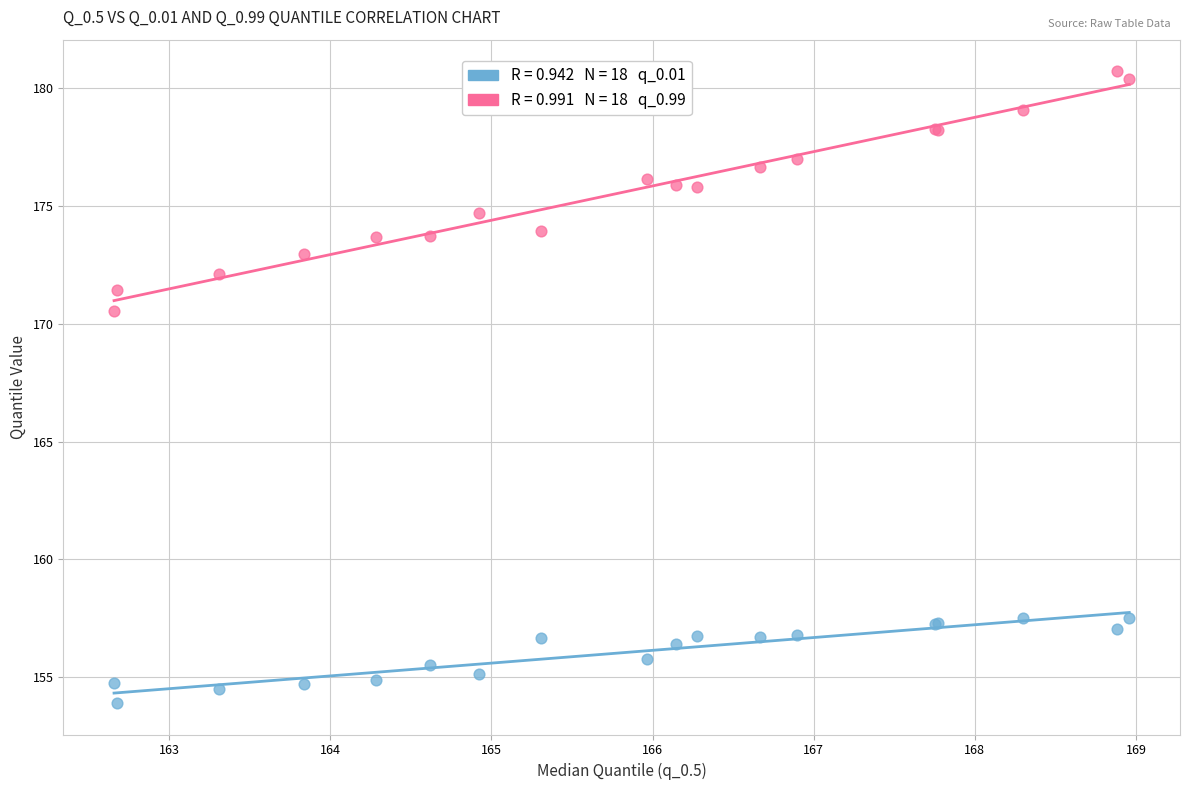

Across all series, what Y value is closest to 167?

170.6